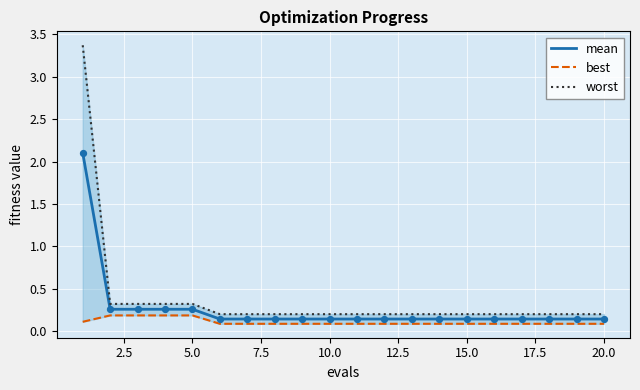

At how many categories does at least one series exceed 2?

1